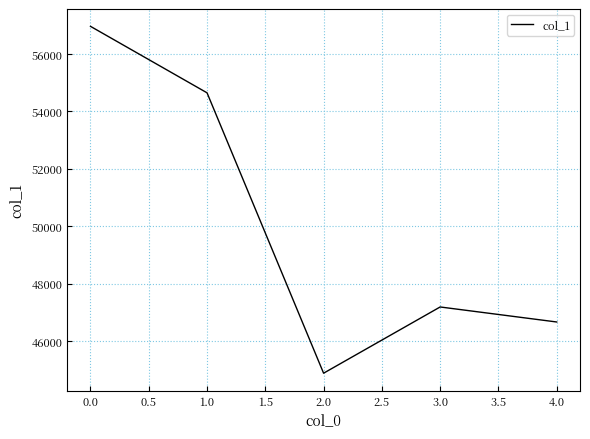

List the labels in order of value, largest first.

0.0, 1.0, 3.0, 4.0, 2.0